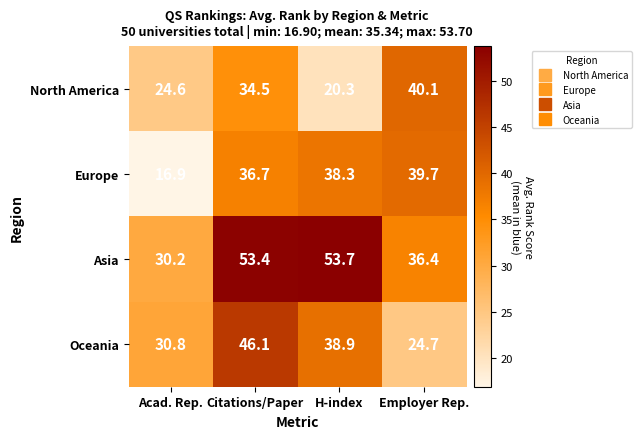

Rank the series by their maximum value, from lowest to highest.

Europe, North America, Oceania, Asia